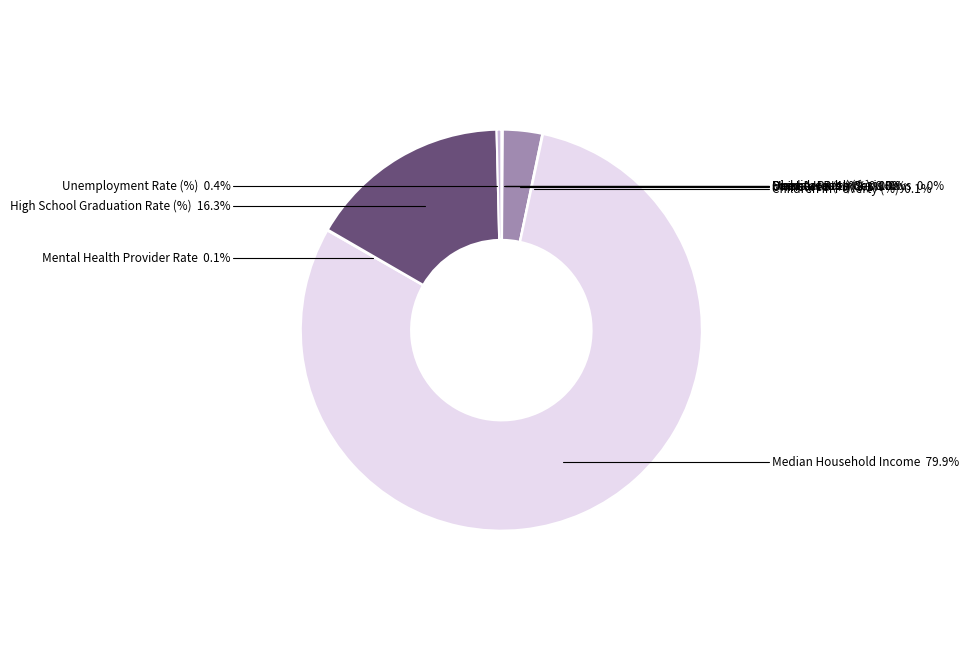

What is the largest slice in the pie chart?

Median Household Income